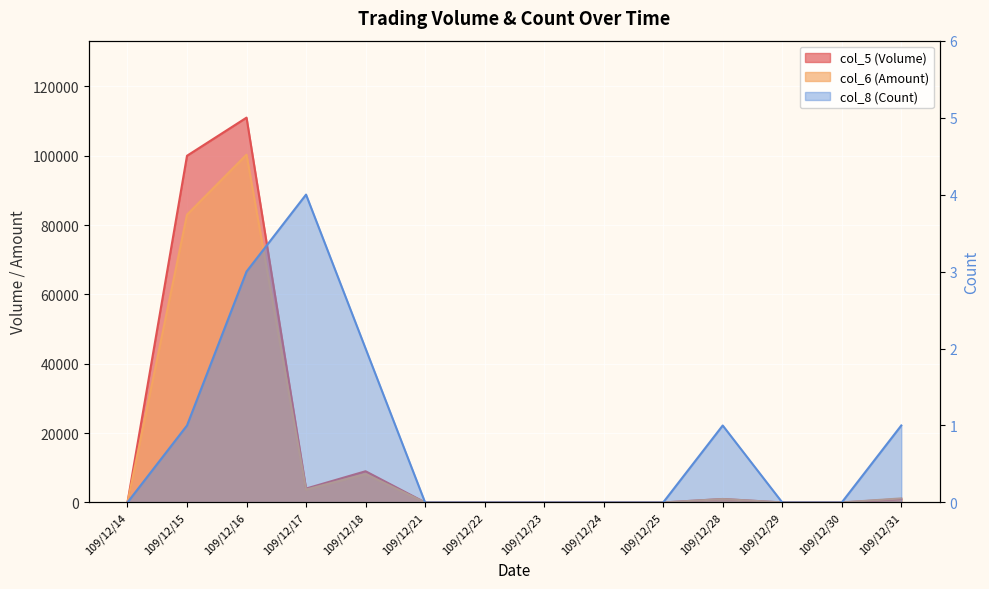

Is it true that col_5 (Volume) equals 4000 at 109/12/17?

True